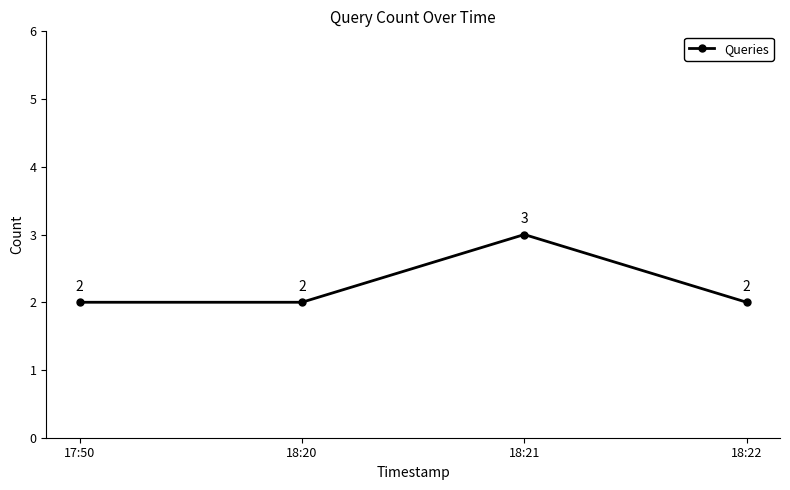

What is the greatest value displayed?

3